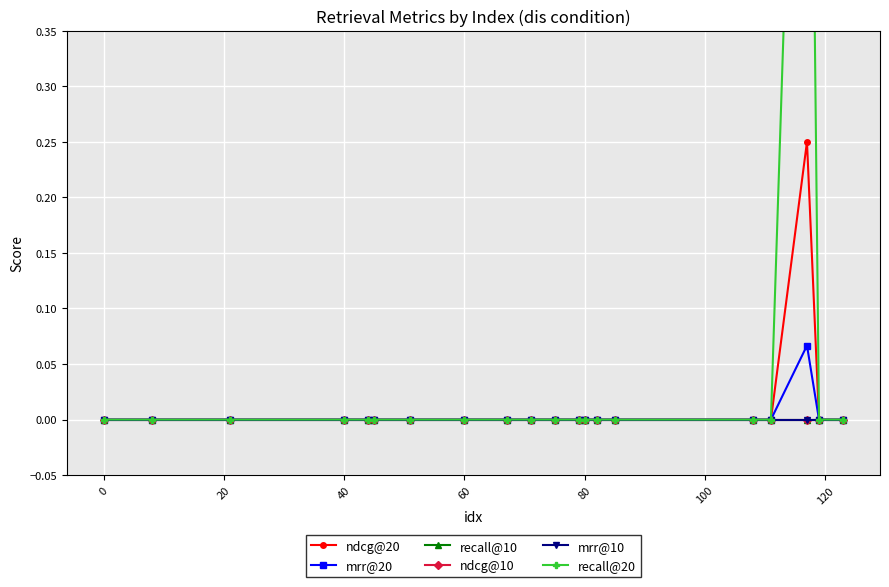

Which series has the largest range (max minus min)?

recall@20